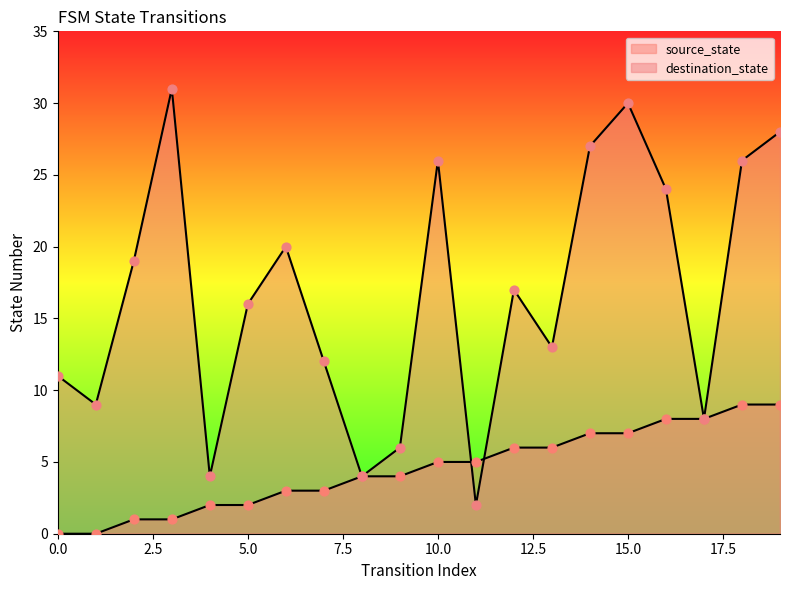

Is the value of source_state at 9 greater than the value of destination_state at 5?

No